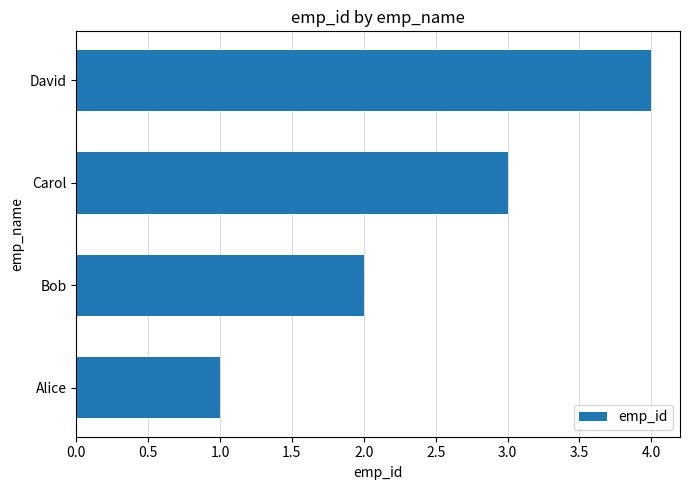

Approximately how many times larger is the value at Carol compared to Alice?

3.0